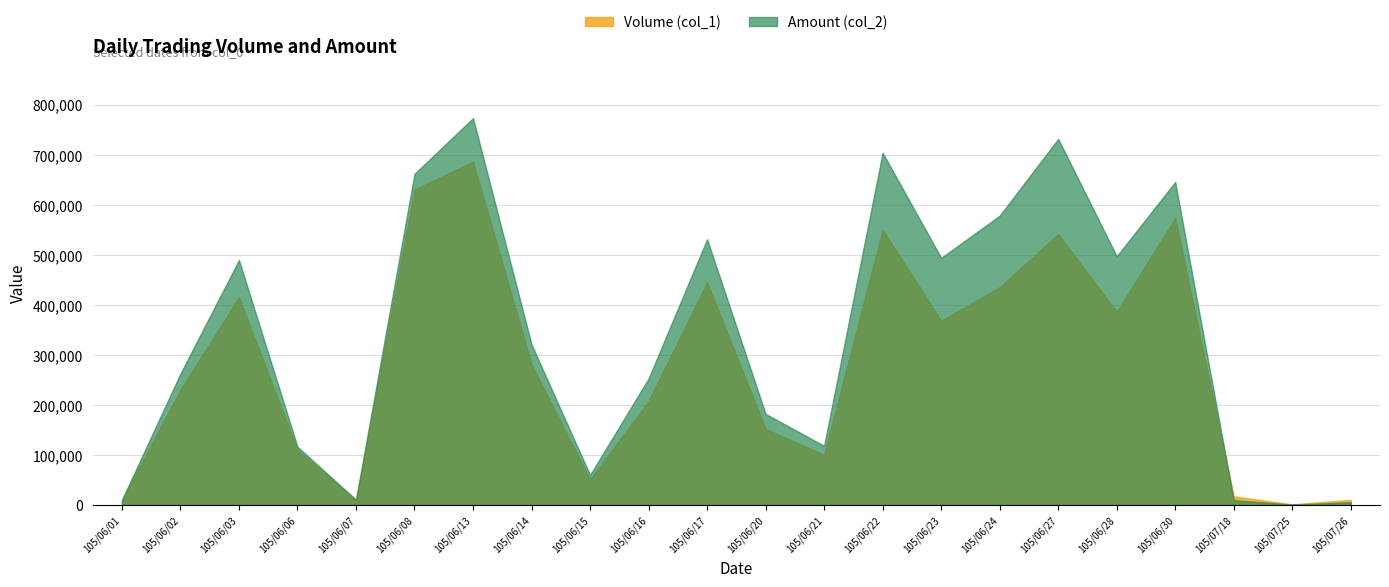

How many values in the Amount (col_2) series exceed 320460?

10